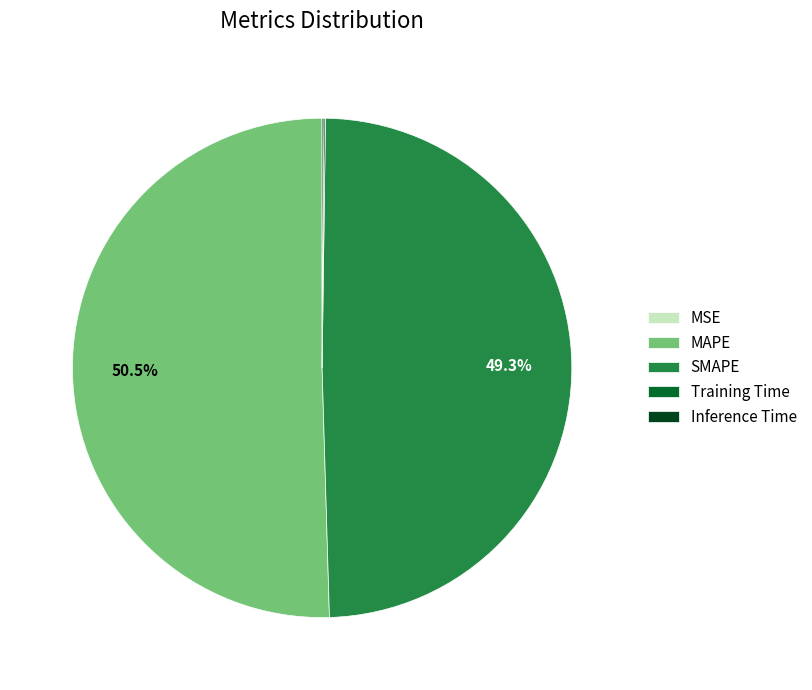

Which category has the biggest portion of the pie?

MAPE